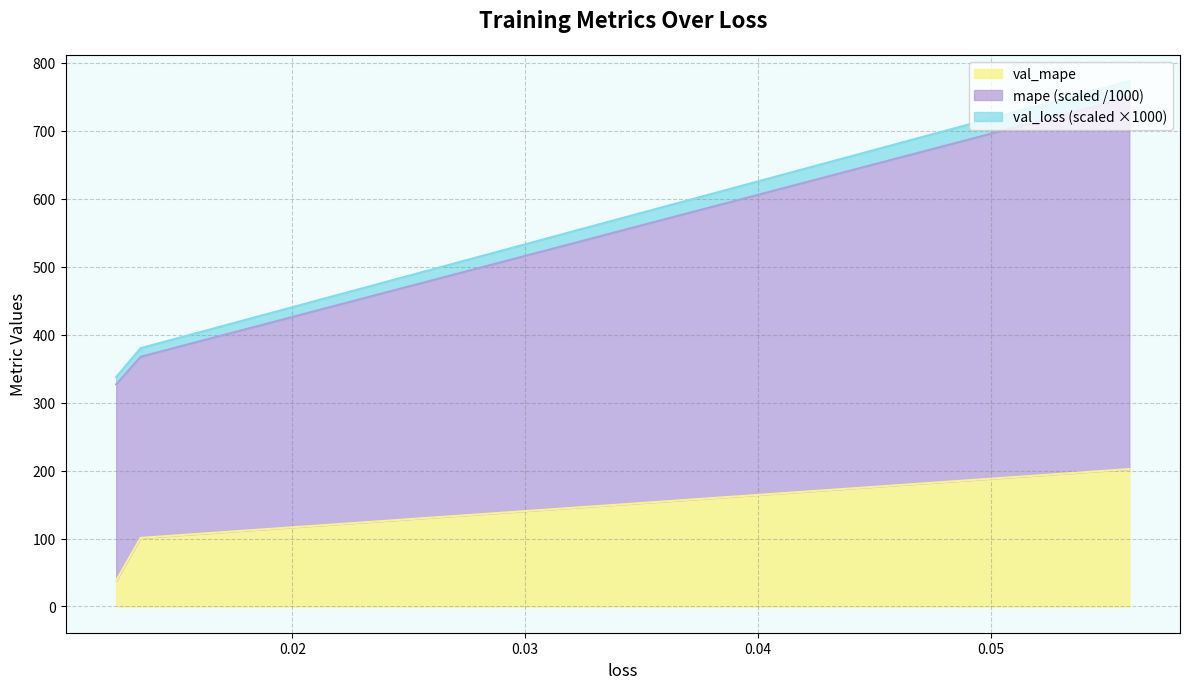

What is the sum of all mape values?

1443.7